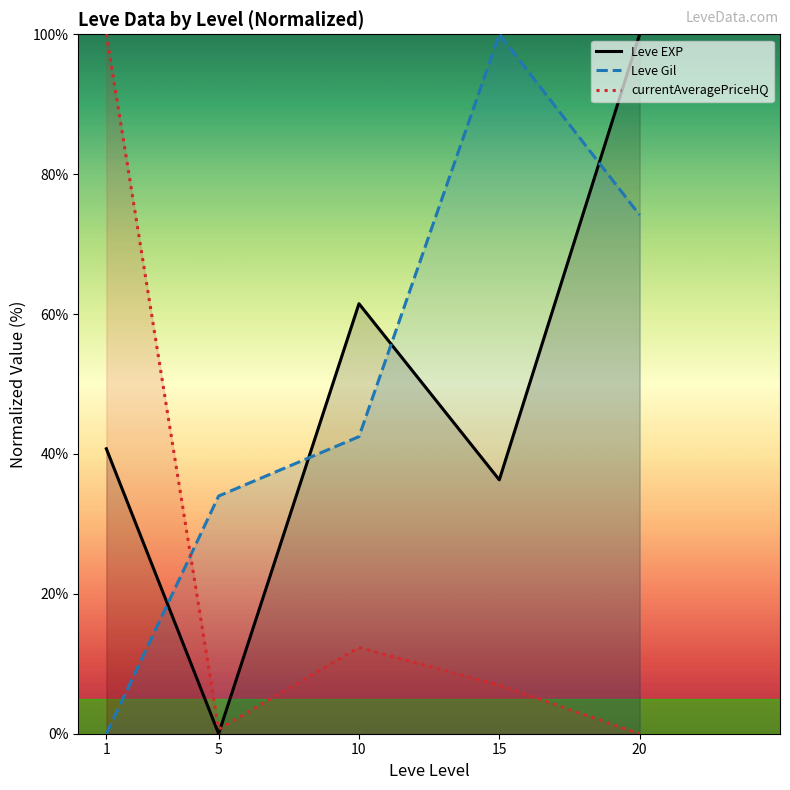

What is the sum of all Leve Gil values?

250.6